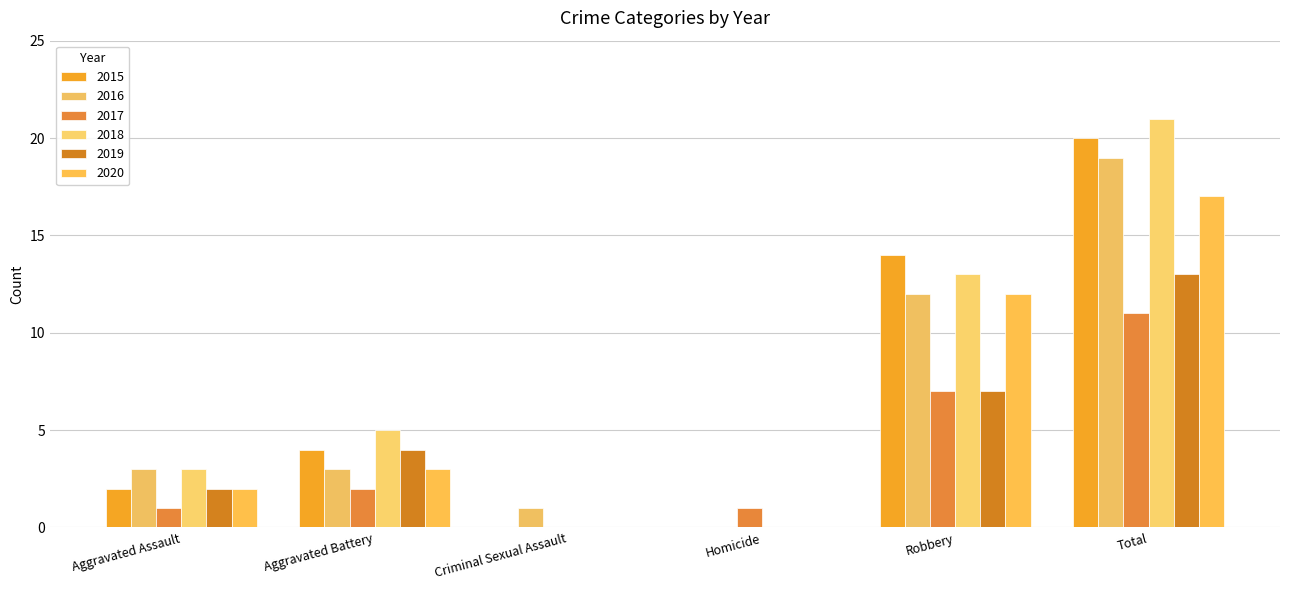

Reading right to left, extract all data points from this chart.

2015: 20	14	0	0	4	2
2016: 19	12	0	1	3	3
2017: 11	7	1	0	2	1
2018: 21	13	0	0	5	3
2019: 13	7	0	0	4	2
2020: 17	12	0	0	3	2